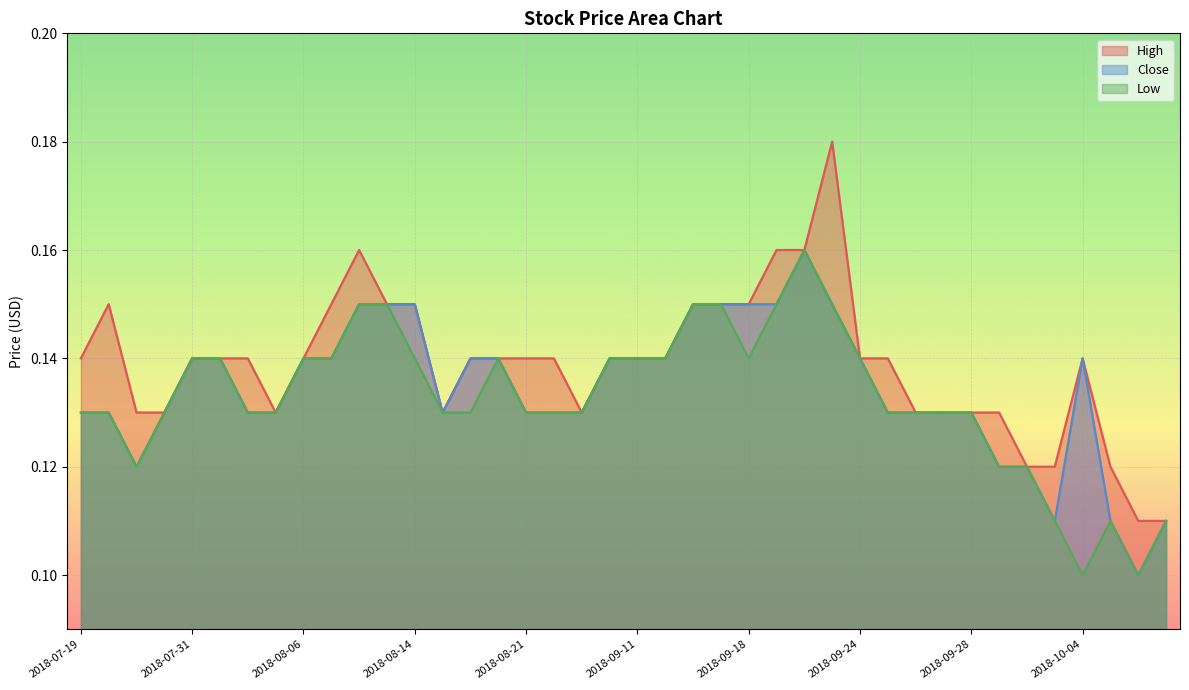

What is the total value across all series at 2018-08-14?

0.4